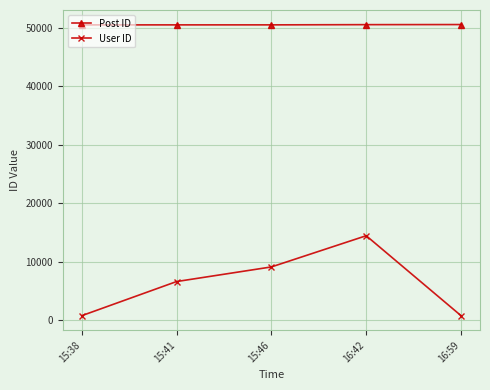

How many lines are shown in the chart?

2